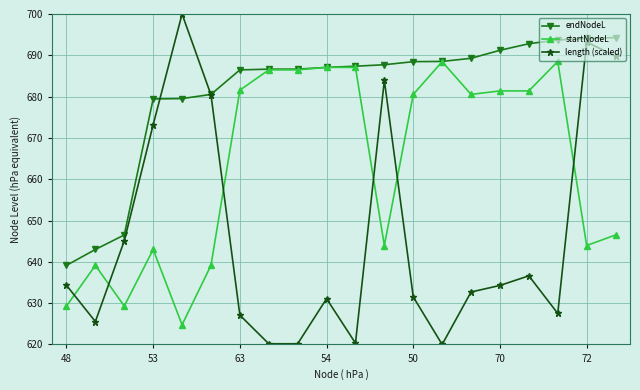

How many data points in length (scaled) are less than 634?

10